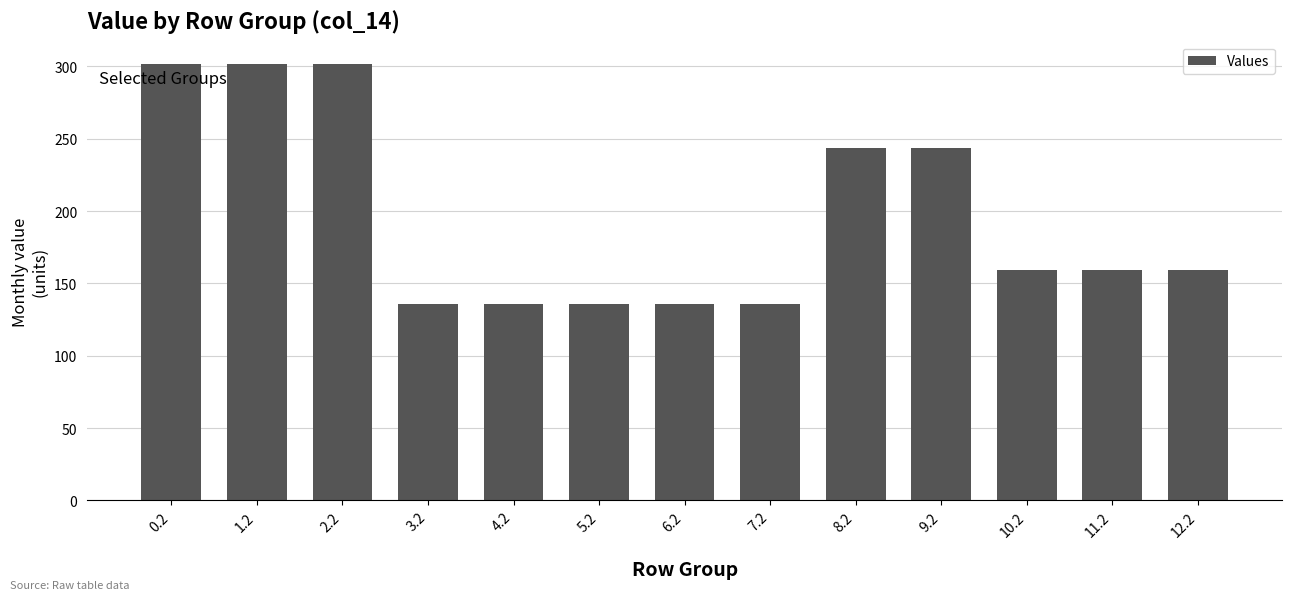

What is the difference between the second highest and minimum values?

166.0